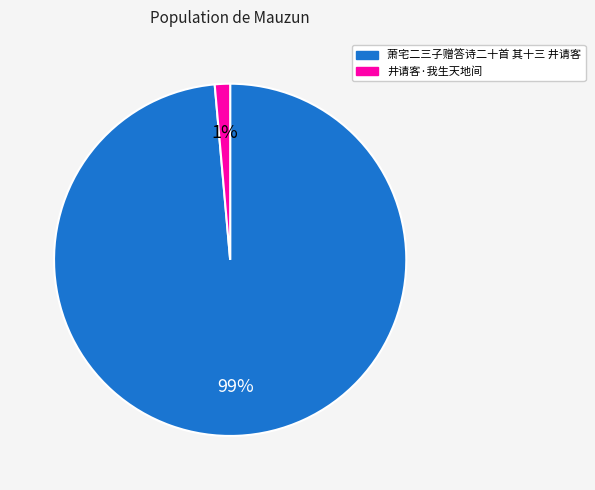

Which slice is the largest?

萧宅二三子赠答诗二十首 其十三 井请客